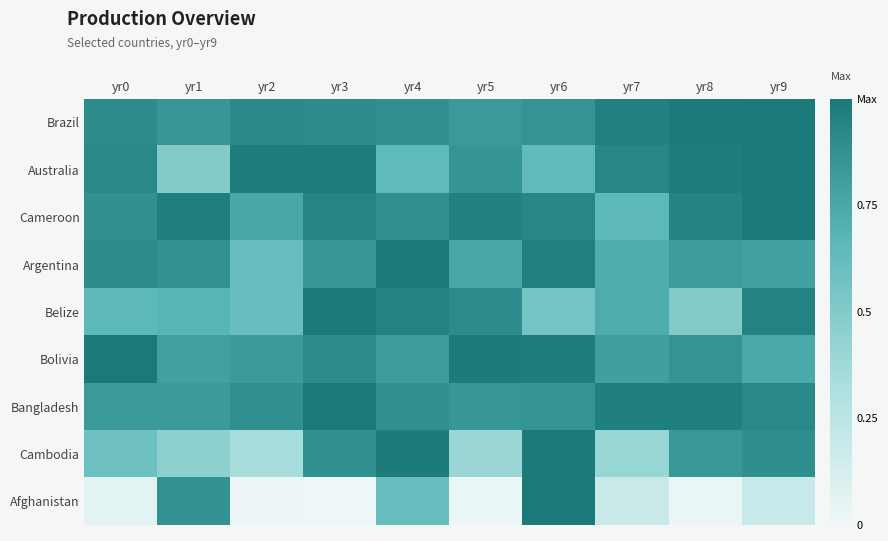

Reading left to right, list all the values displayed in this chart.

Brazil: yr0=0.9	yr1=0.8	yr2=0.9	yr3=0.9	yr4=0.9	yr5=0.8	yr6=0.9	yr7=1.0	yr8=1.0	yr9=1.0
Australia: yr0=0.9	yr1=0.5	yr2=1.0	yr3=1.0	yr4=0.6	yr5=0.9	yr6=0.6	yr7=0.9	yr8=1.0	yr9=1.0
Cameroon: yr0=0.9	yr1=1.0	yr2=0.8	yr3=0.9	yr4=0.9	yr5=1.0	yr6=0.9	yr7=0.7	yr8=0.9	yr9=1.0
Argentina: yr0=0.9	yr1=0.9	yr2=0.6	yr3=0.8	yr4=1.0	yr5=0.8	yr6=1.0	yr7=0.7	yr8=0.8	yr9=0.8
Belize: yr0=0.7	yr1=0.7	yr2=0.6	yr3=1.0	yr4=0.9	yr5=0.9	yr6=0.6	yr7=0.7	yr8=0.5	yr9=0.9
Bolivia: yr0=1.0	yr1=0.8	yr2=0.8	yr3=0.9	yr4=0.8	yr5=1.0	yr6=1.0	yr7=0.8	yr8=0.9	yr9=0.7
Bangladesh: yr0=0.8	yr1=0.8	yr2=0.9	yr3=1.0	yr4=0.9	yr5=0.8	yr6=0.9	yr7=1.0	yr8=1.0	yr9=0.9
Cambodia: yr0=0.6	yr1=0.5	yr2=0.3	yr3=0.9	yr4=1.0	yr5=0.4	yr6=1.0	yr7=0.4	yr8=0.8	yr9=0.9
Afghanistan: yr0=0.1	yr1=0.9	yr2=0.0	yr3=0.0	yr4=0.6	yr5=0.0	yr6=1.0	yr7=0.2	yr8=0.0	yr9=0.2